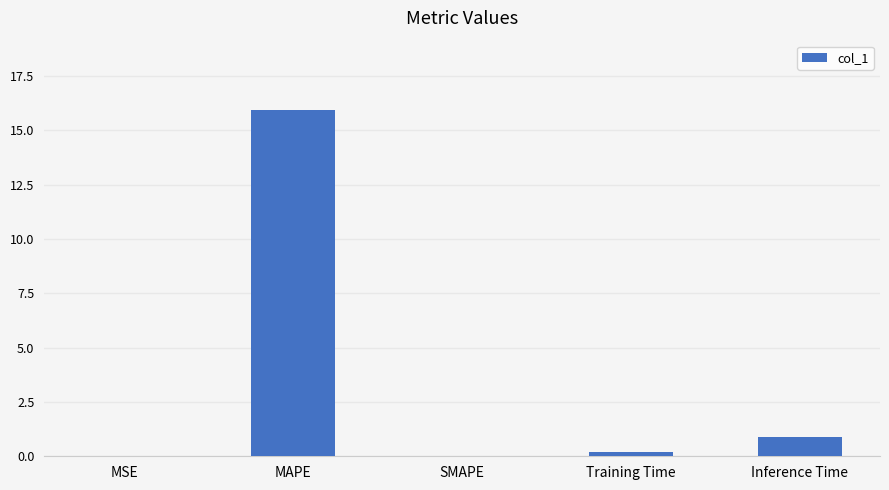

At which label is the value closest to 7?

Inference Time